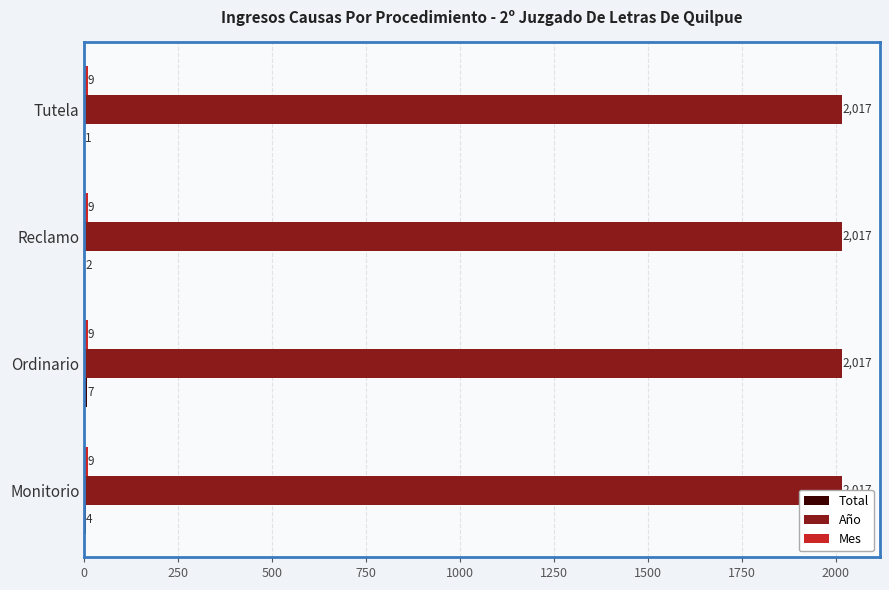

Which series has the widest spread of values?

Total